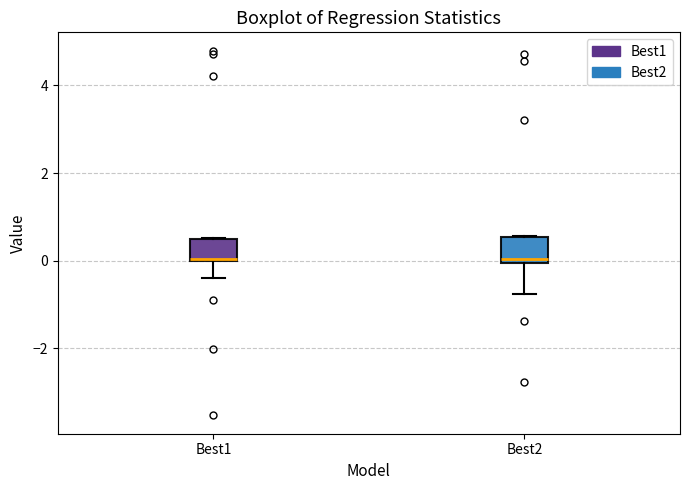

Reading left to right, transcribe this box plot: for each box, give where its median line is, the range the box spans, and where its two whiskers end, as read against the y-axis. The values are not printed on the chart, so give them approximately, as read against the axis.

Best1: median 0.0, box 0.0 to 0.4, whiskers -0.4 to 0.6
Best2: median 0.0 (just above the box's lower edge), box 0.0 to 0.6, whiskers -0.8 to 0.6